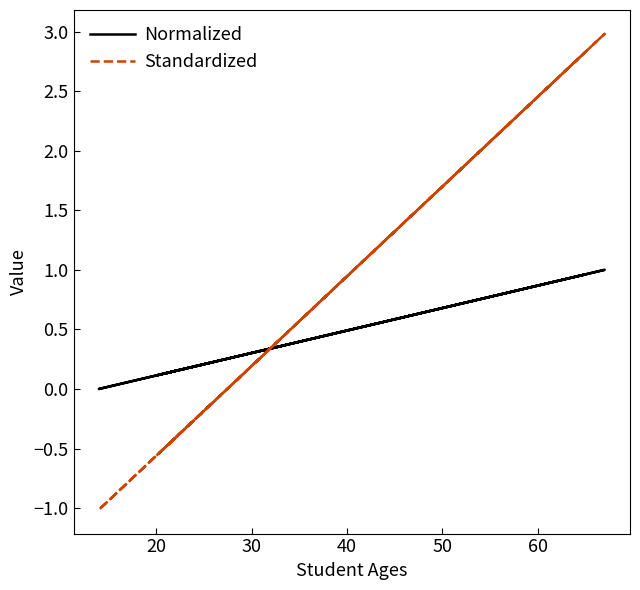

How many lines are shown in the chart?

2